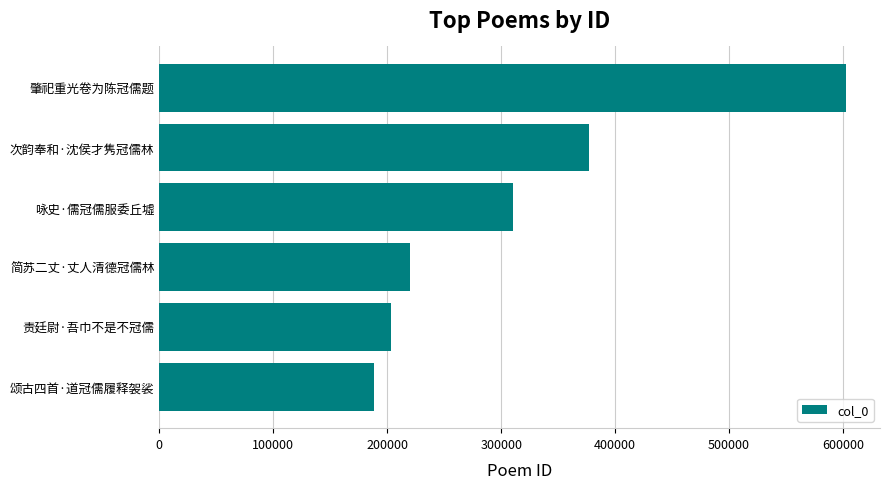

True or false: the data shows 310657 at 咏史·儒冠儒服委丘墟.

True